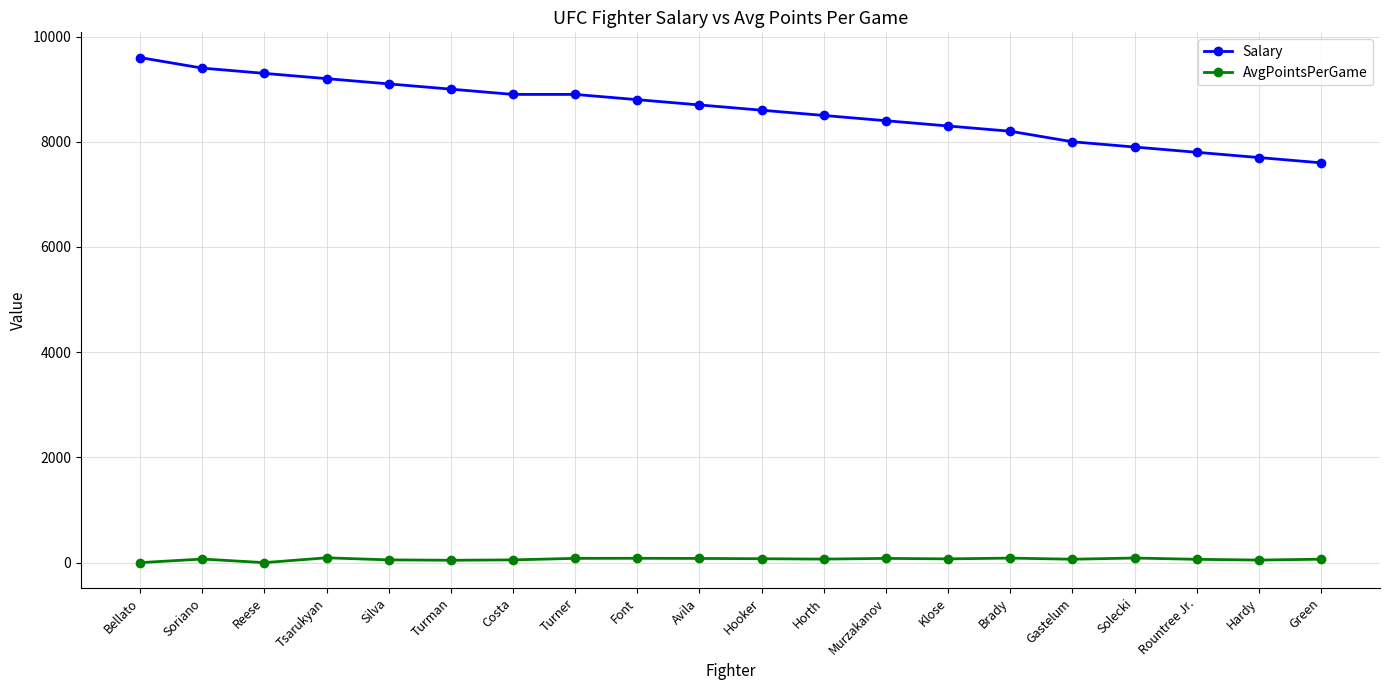

What value does the Salary series have at Reese?

9300.0